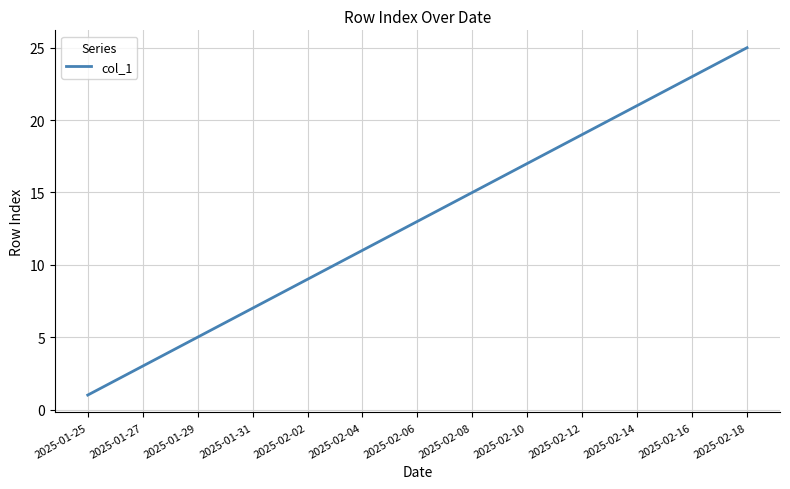

What is the greatest value displayed?

25